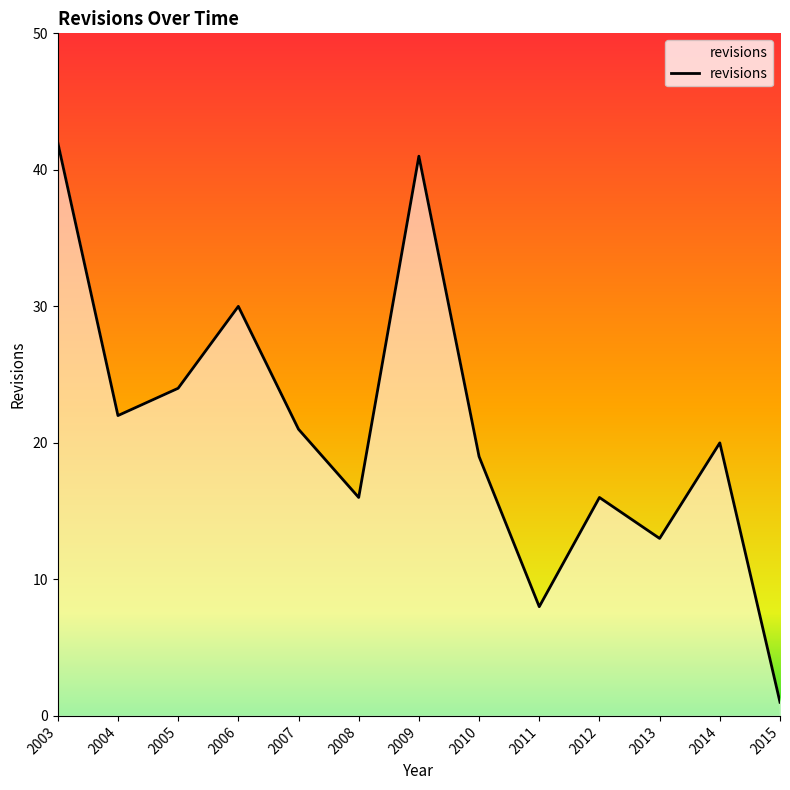

True or false: there are more than 0 points higher than both neighbors.

True